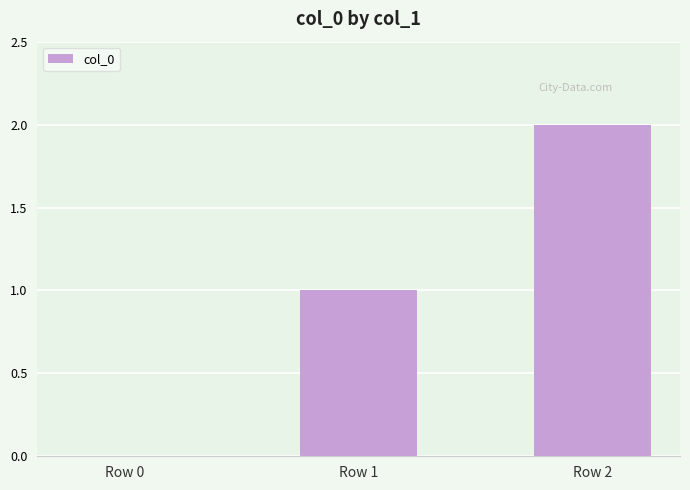

How many positive values are there?

2